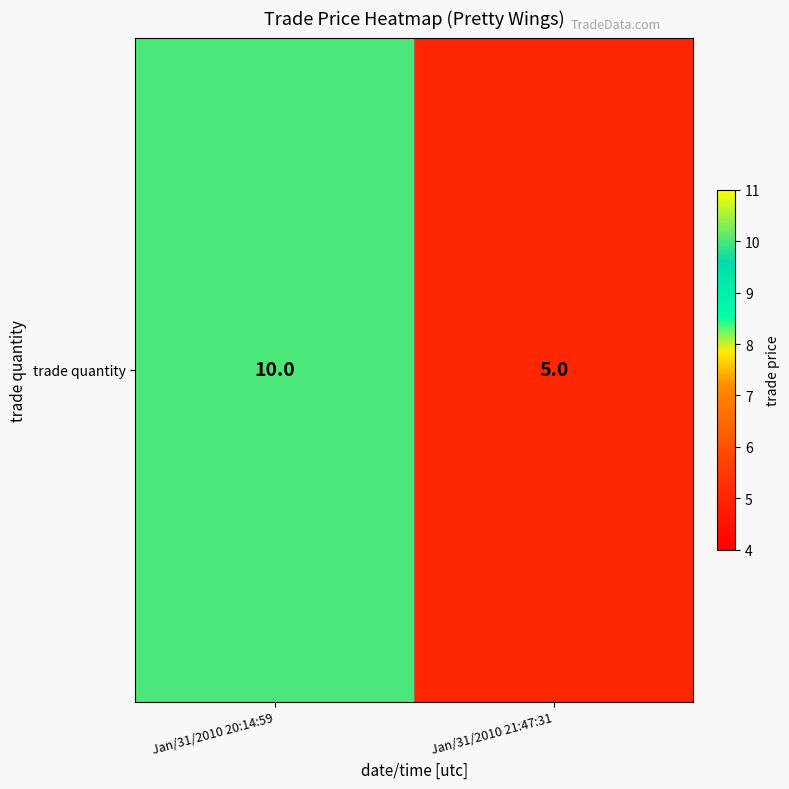

Rank the categories by value from highest to lowest.

Jan/31/2010 20:14:59, Jan/31/2010 21:47:31